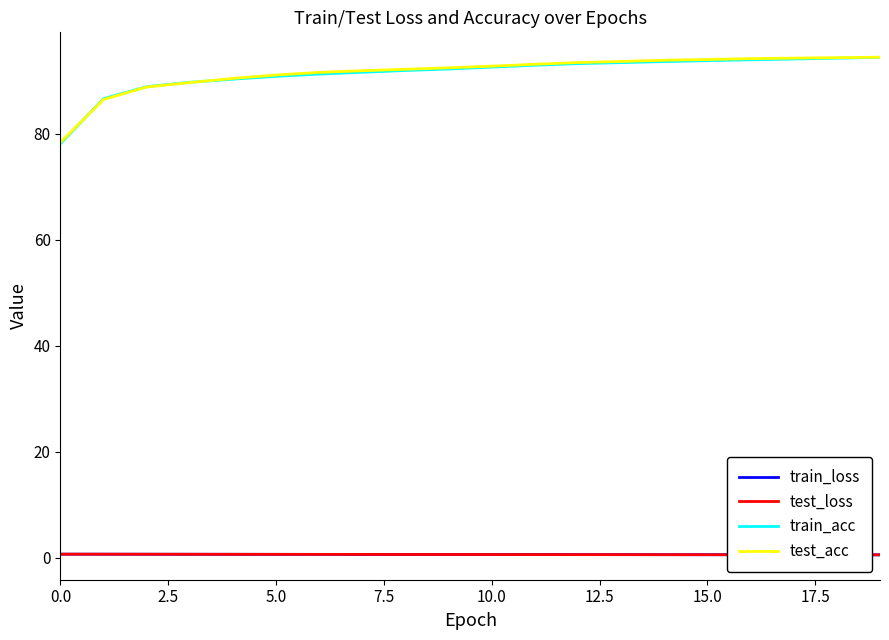

Which series has the widest spread of values?

train_acc